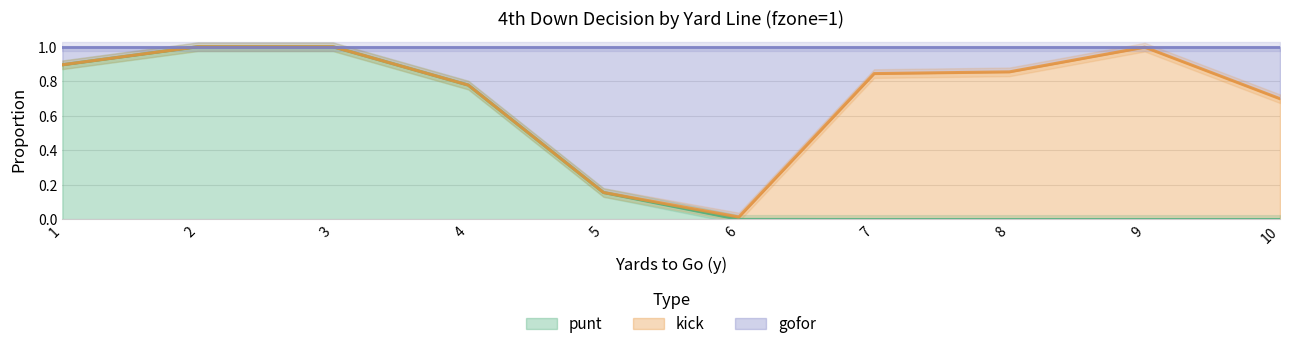

What is the difference between the punt values at 4 and 3?

0.2